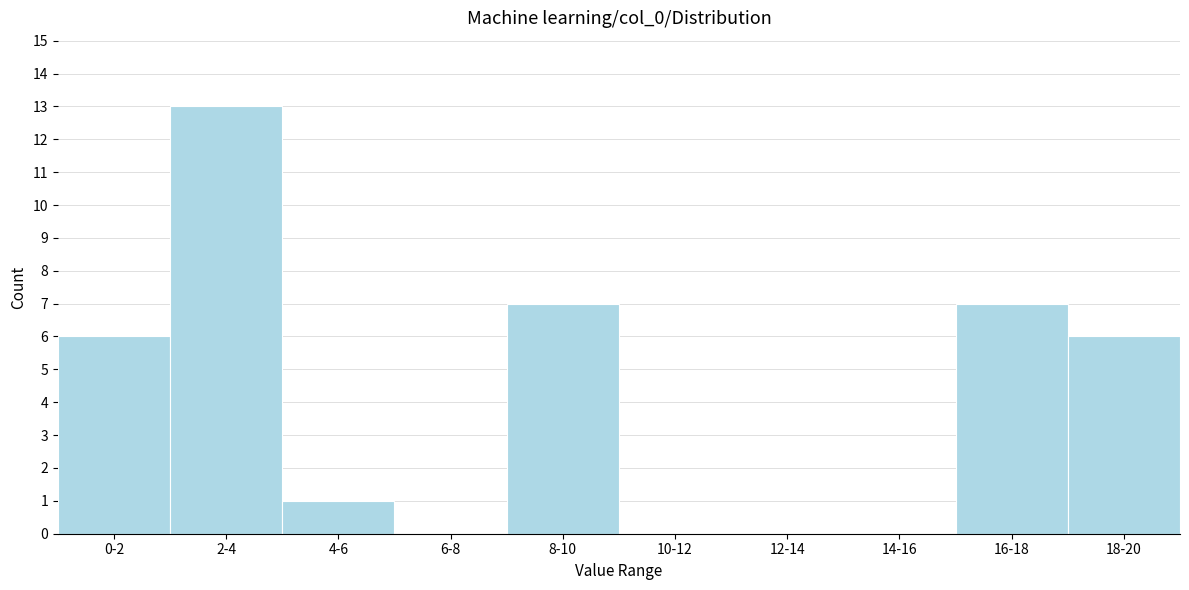

Reading left to right, extract all data points from this chart.

0-2=6	2-4=13	4-6=1	6-8=0	8-10=7	10-12=0	12-14=0	14-16=0	16-18=7	18-20=6